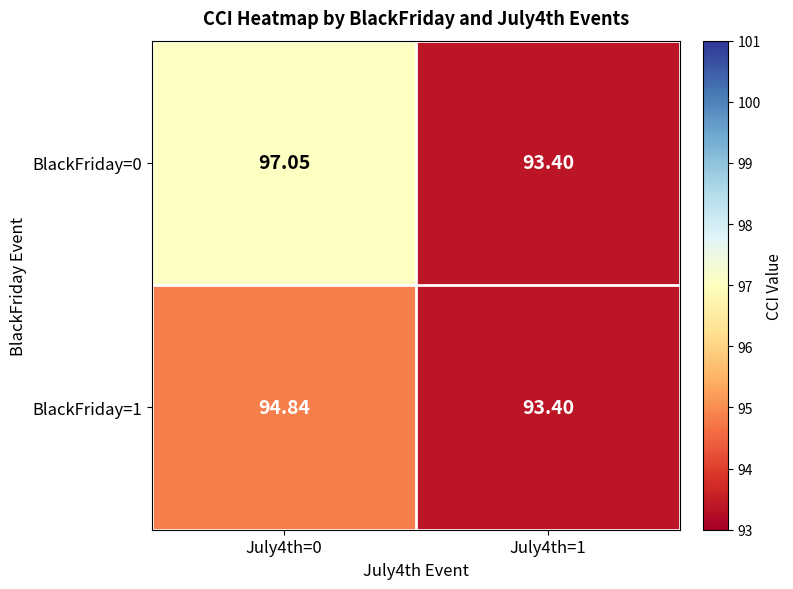

Is the value of BlackFriday=1 at July4th=0 greater than the value of BlackFriday=0 at July4th=1?

Yes